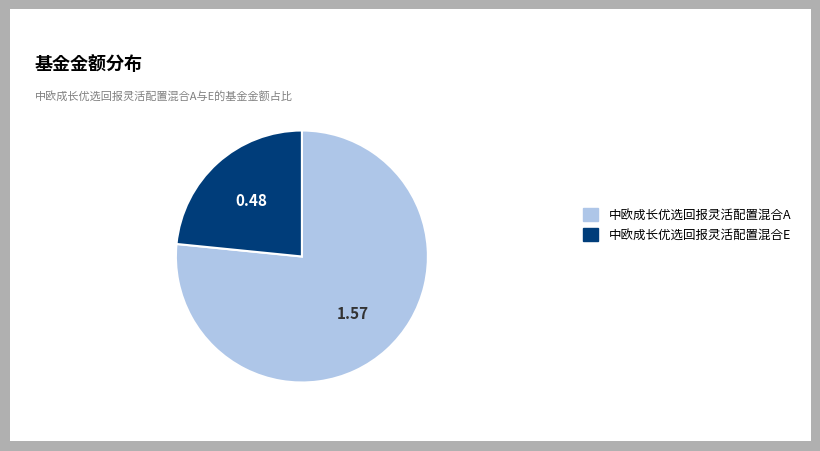

Do 中欧成长优选回报灵活配置混合E and 中欧成长优选回报灵活配置混合A together represent more than half of the pie?

Yes